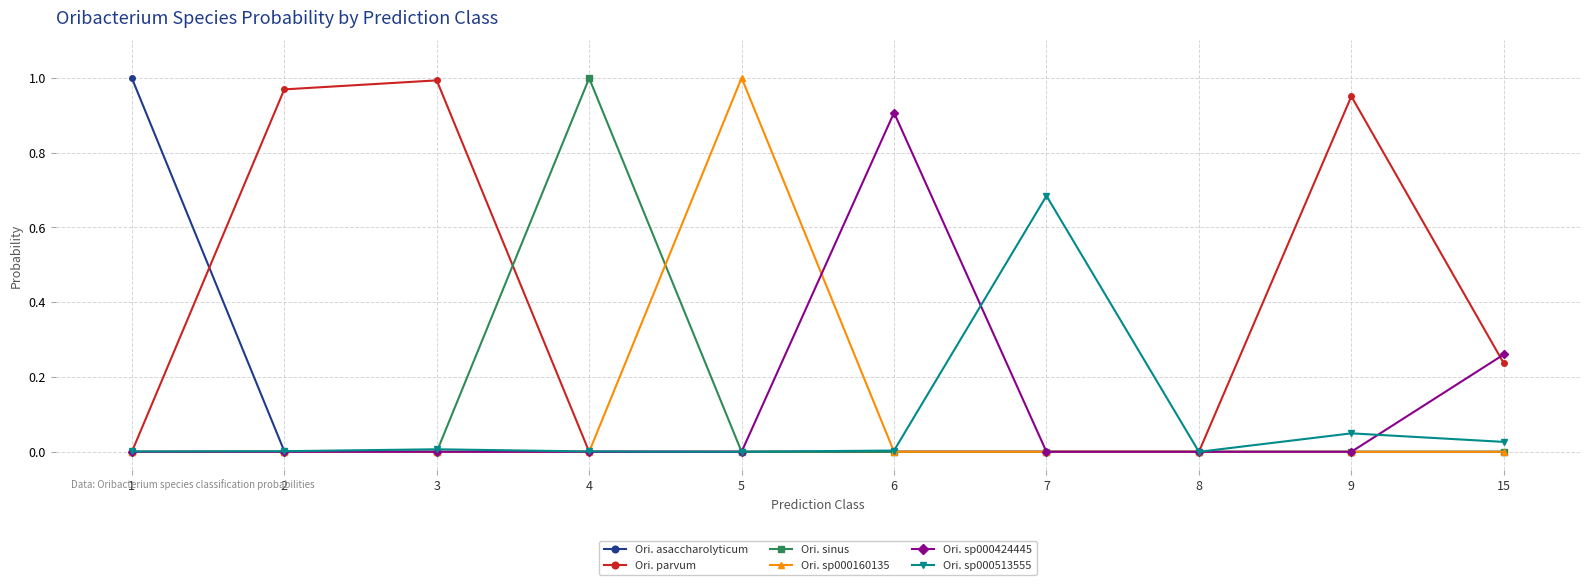

The value of Ori. sp000513555 at 1 is 0.0. True or false?

True